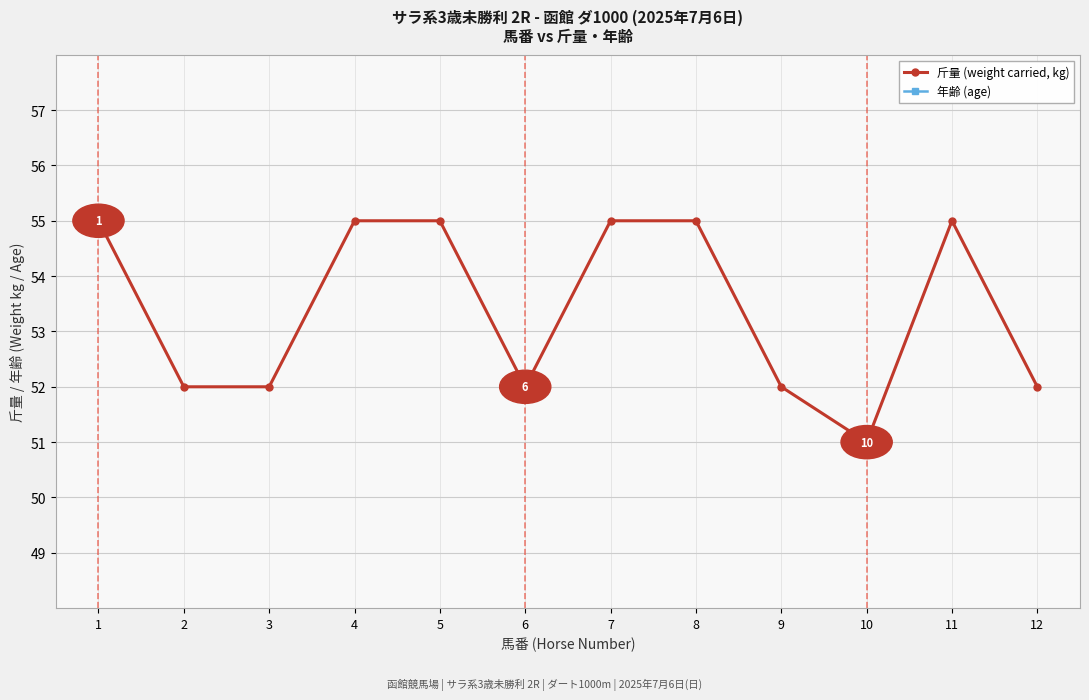

How many lines are shown in the chart?

2